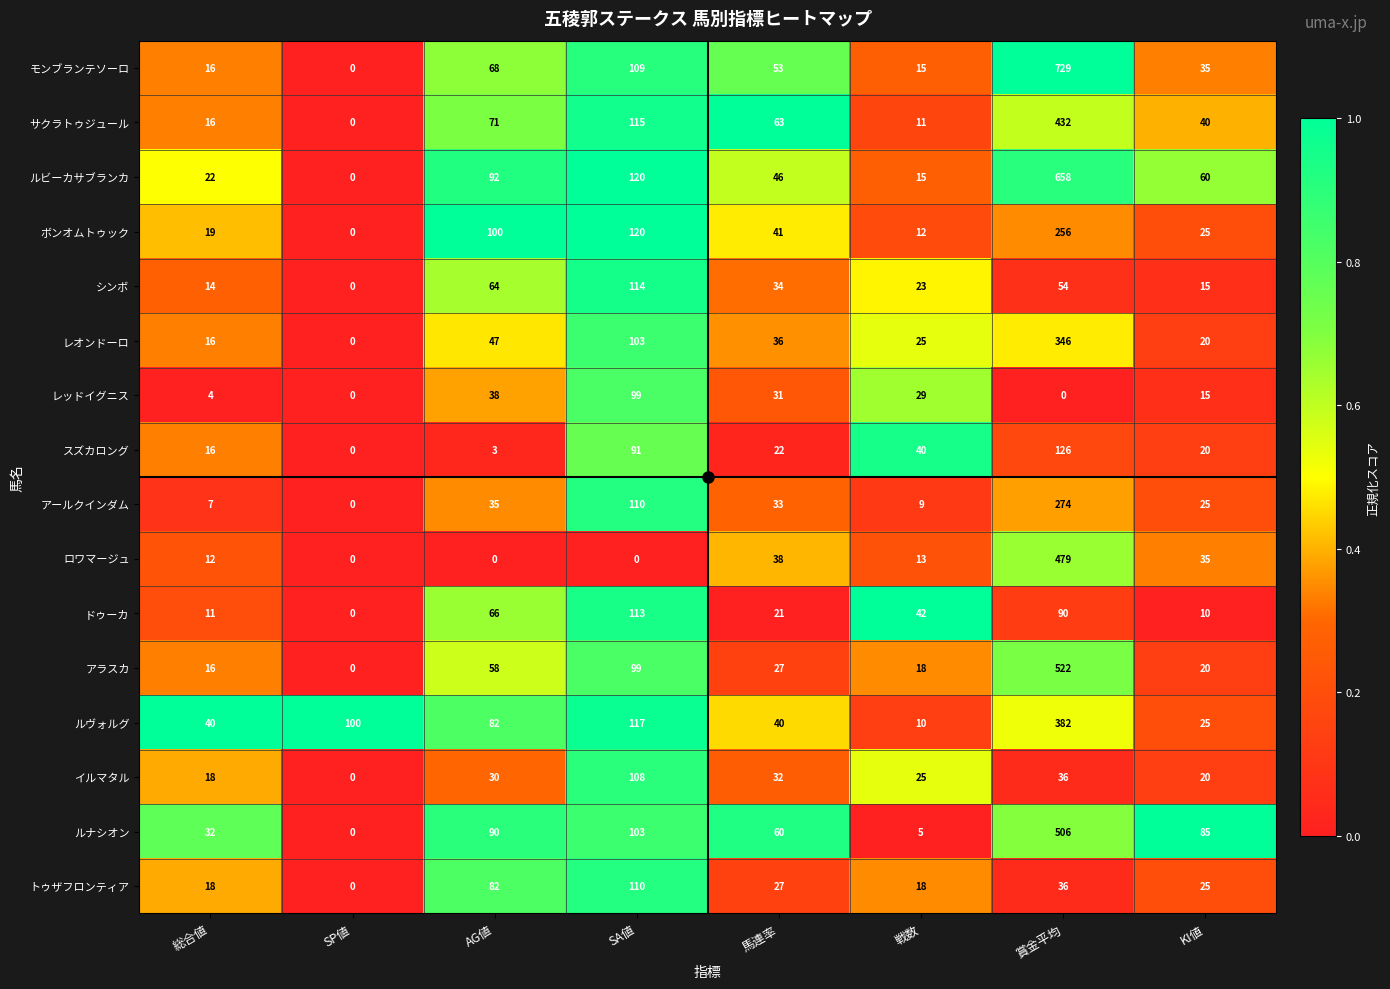

True or false: スズカロング has a value of 6 at 総合値.

False